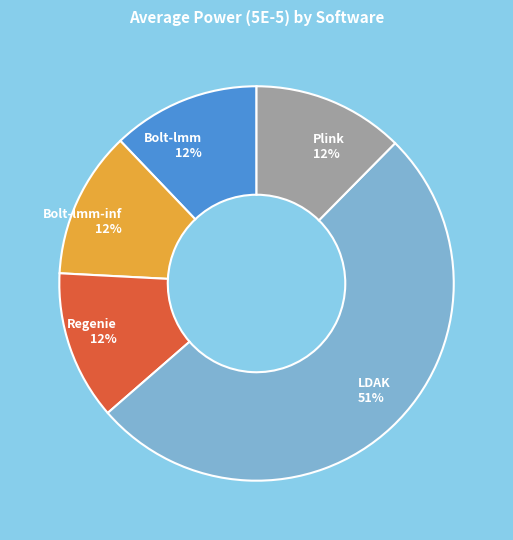

Is there any slice that represents more than half of the pie?

Yes